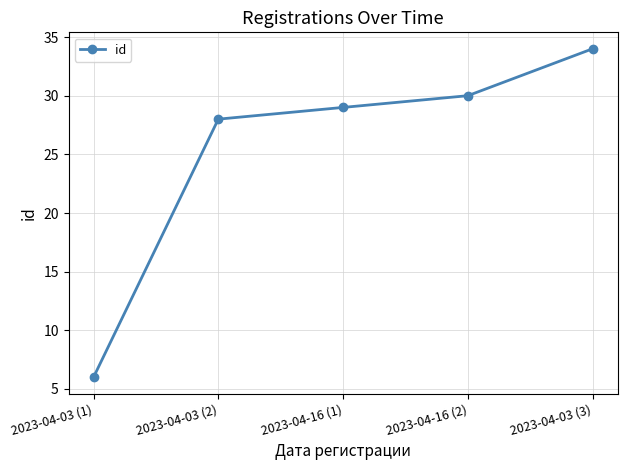

How many lines are shown in the chart?

1